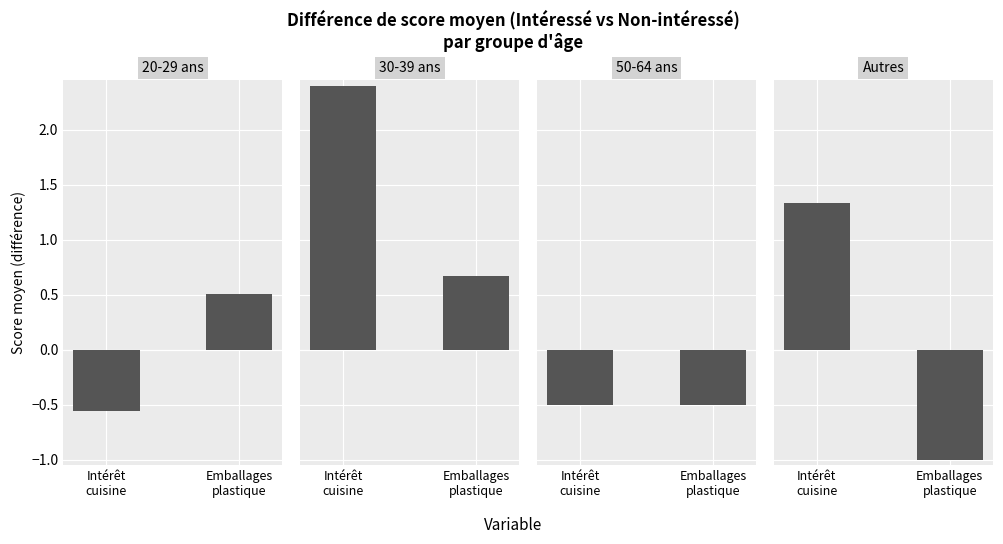

Which category has the lowest value across all series?

Emballages
plastique